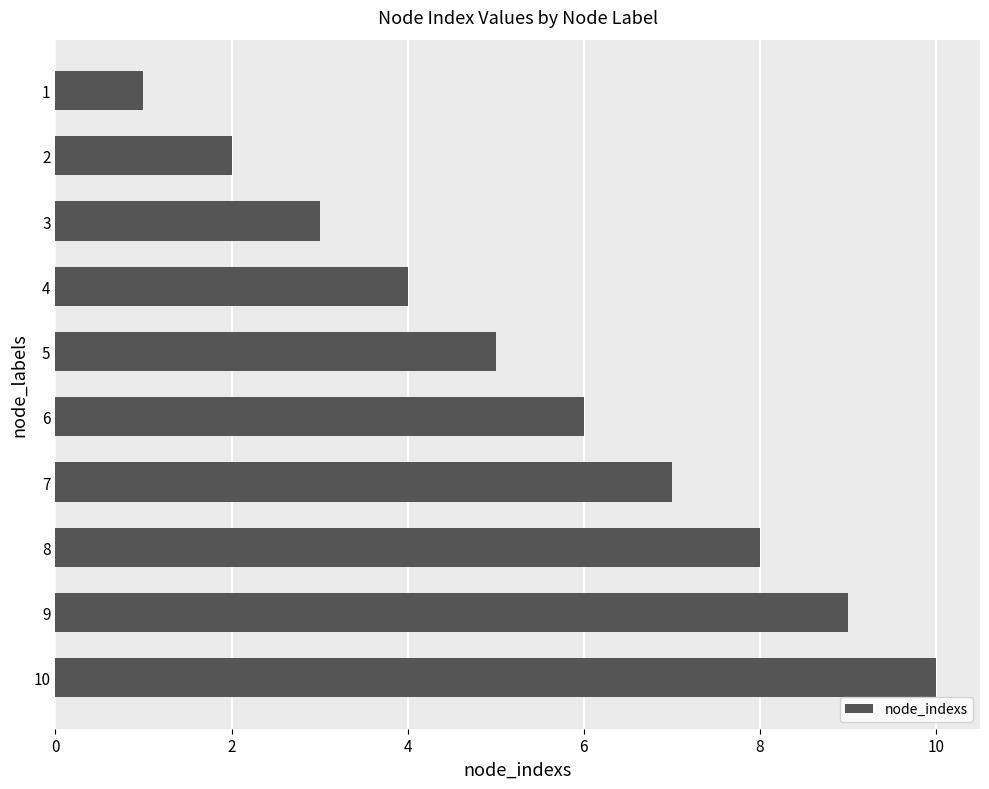

Is it true that the value at 7 is 3?

False